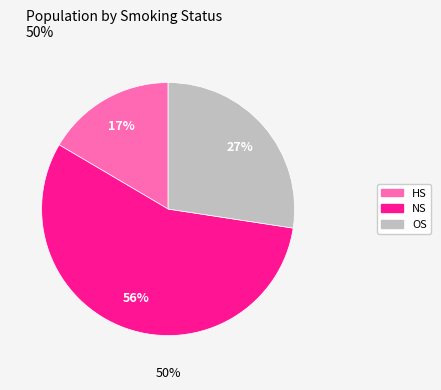

To the nearest percent, what percentage of the pie is HS?

17%